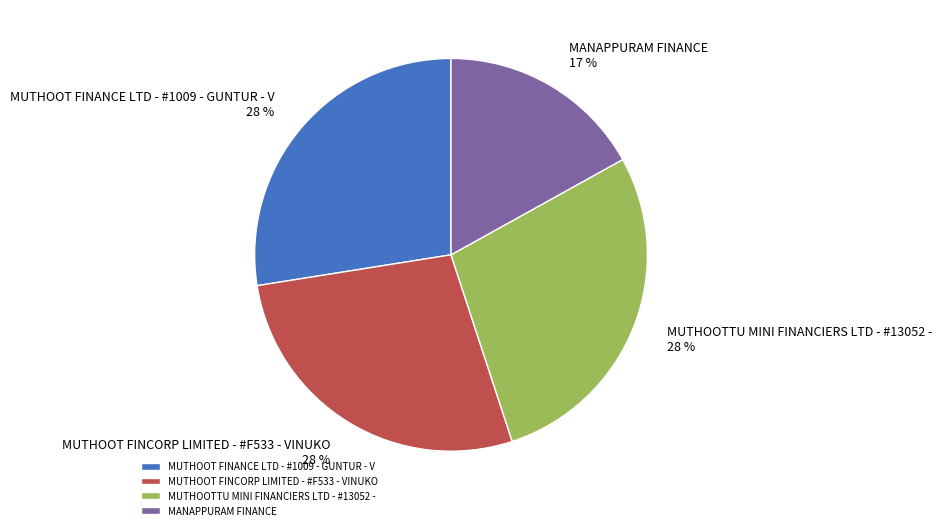

How many slices are in this pie chart?

4